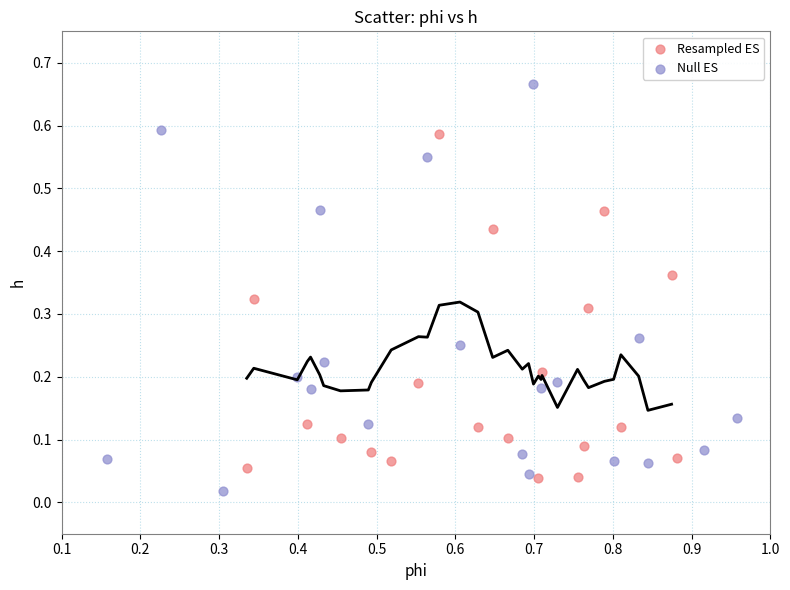

Which series contains the lowest Y value?

Null ES